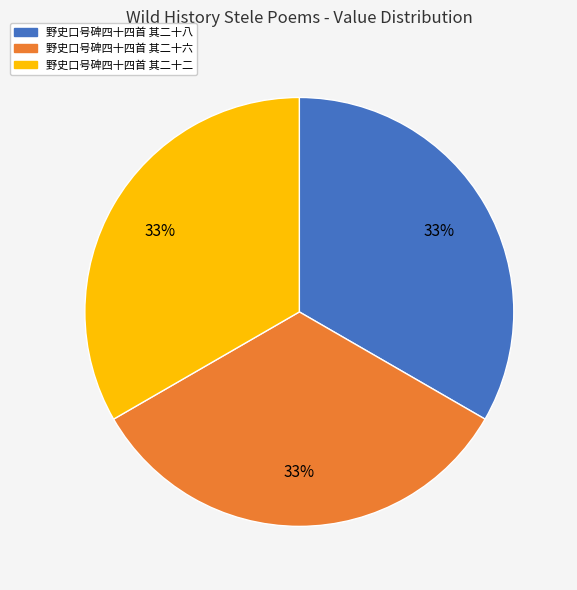

Combined, do 野史口号碑四十四首 其二十六 and 野史口号碑四十四首 其二十二 account for over 50%?

Yes